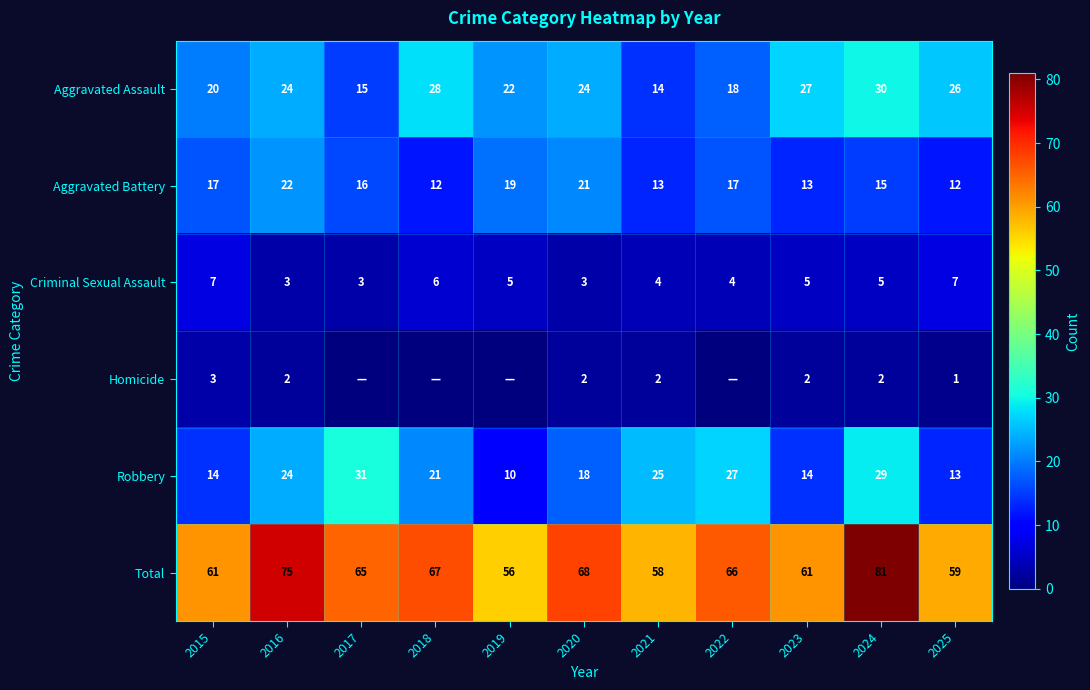

What is the difference between the highest and lowest values at 2023?

59